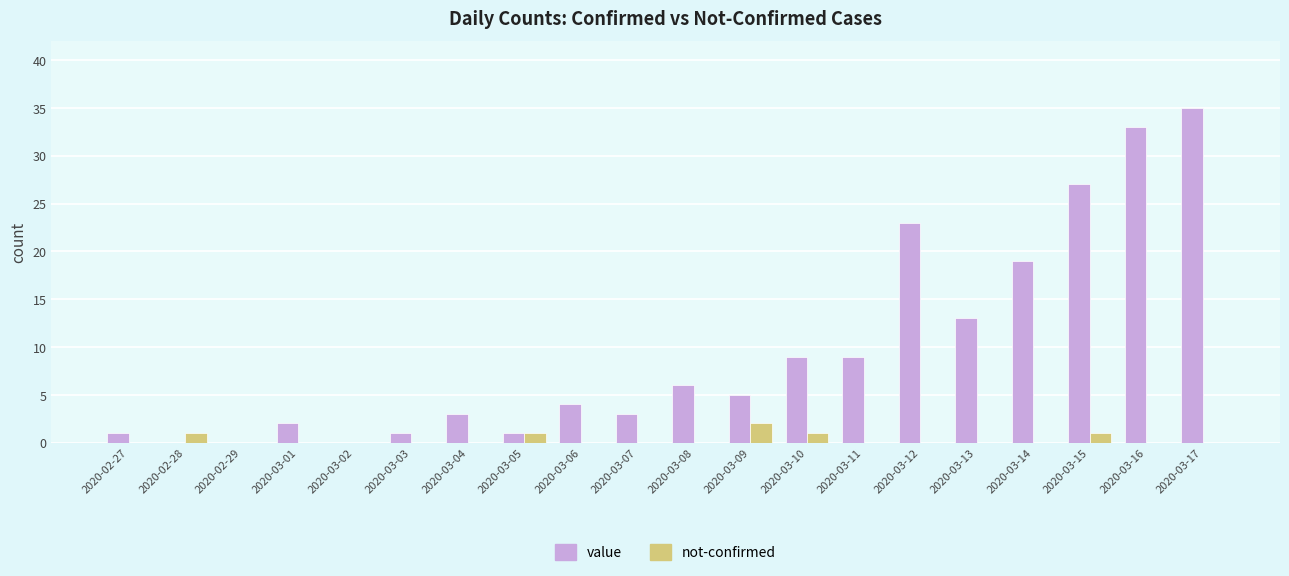

At which category is the sum across all series the highest?

2020-03-17